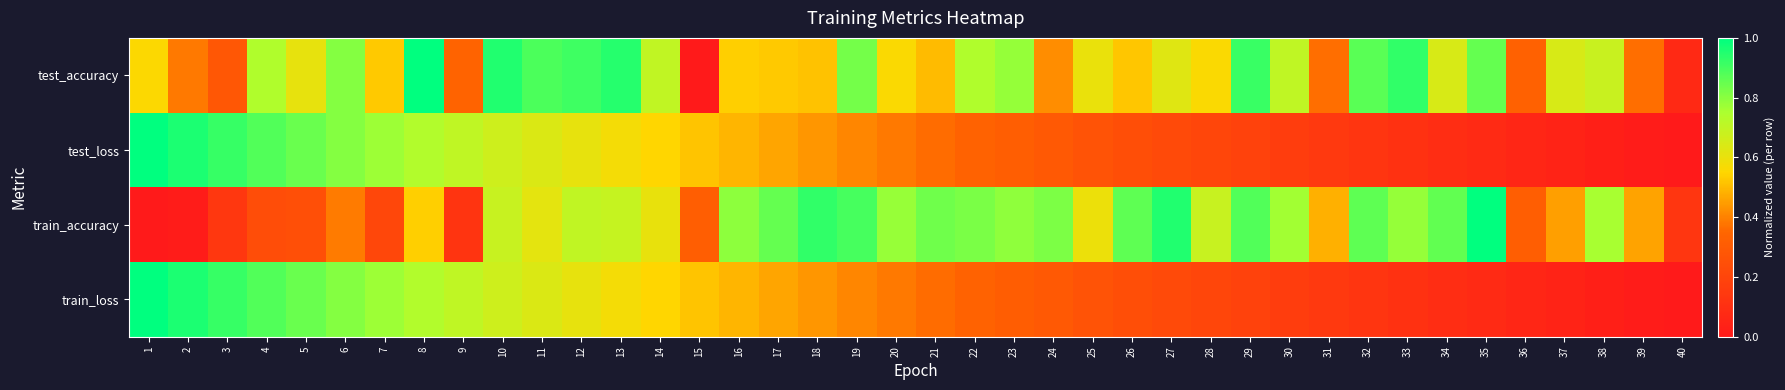

Which series changed the most between 33 and 35?

train_accuracy